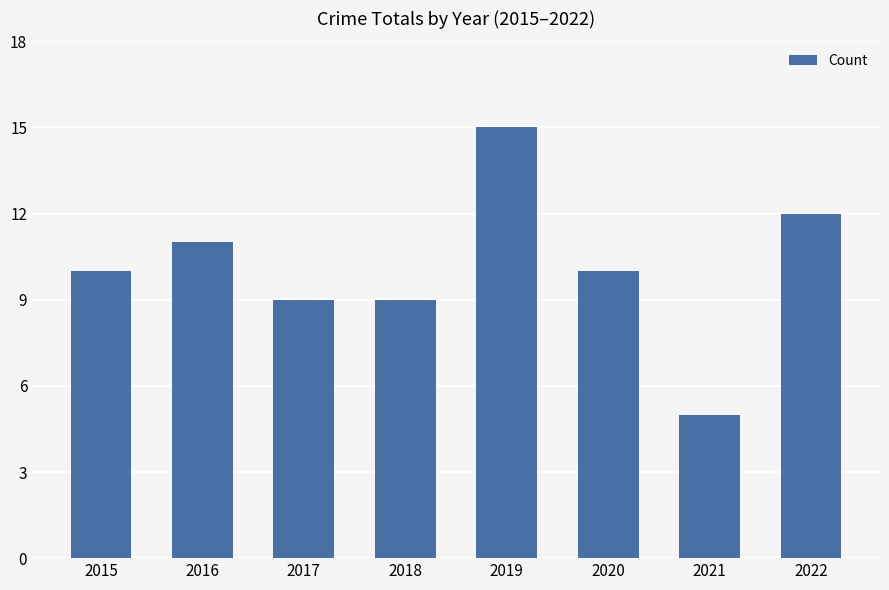

Which label corresponds to the largest value in the chart?

2019